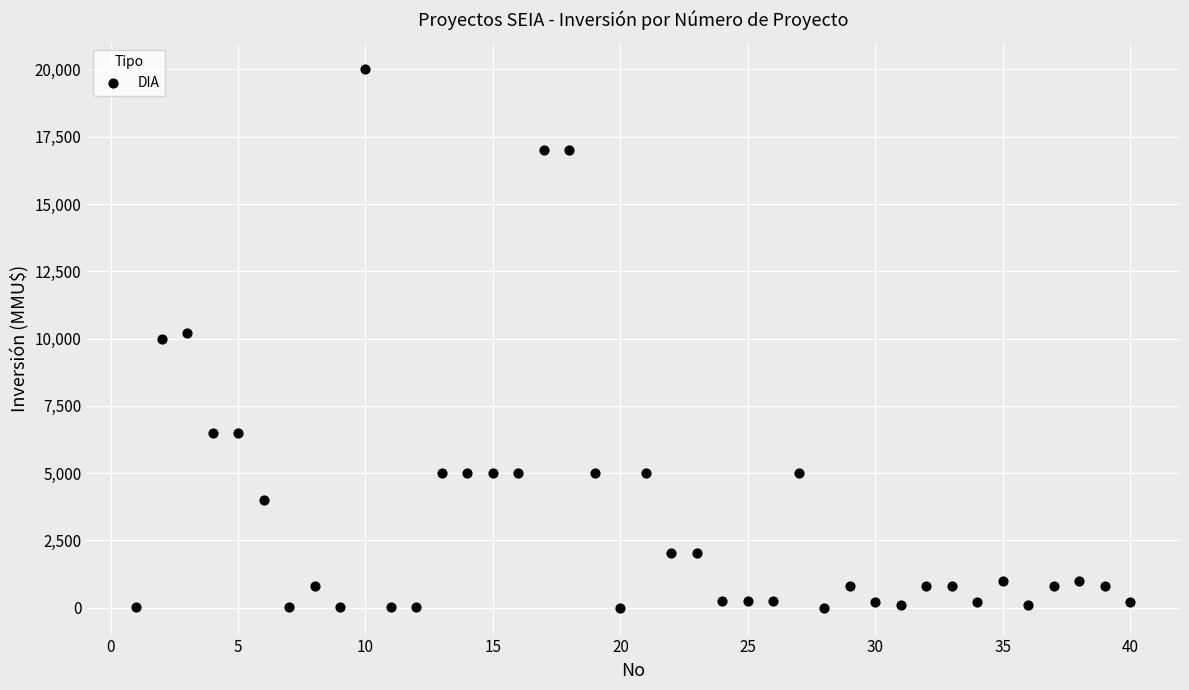

What is the range of Y values (max minus min)?

20000